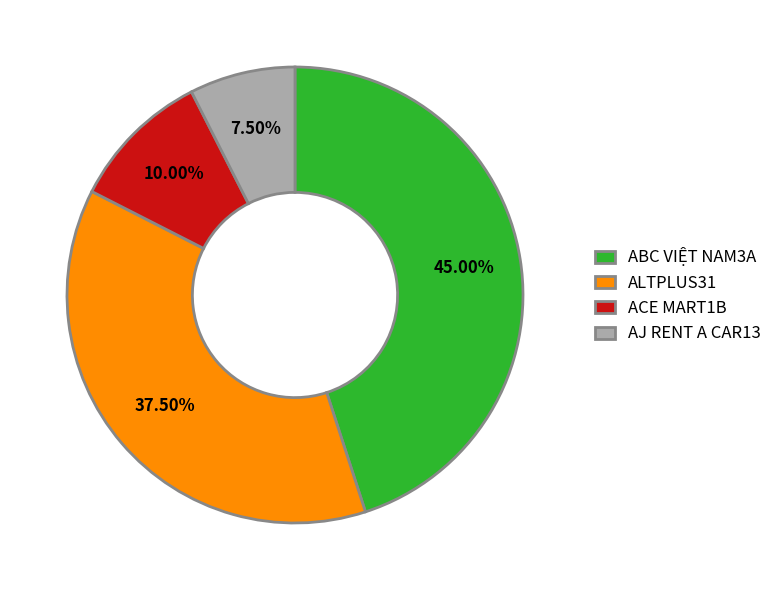

To the nearest percent, what is the average slice percentage?

25%